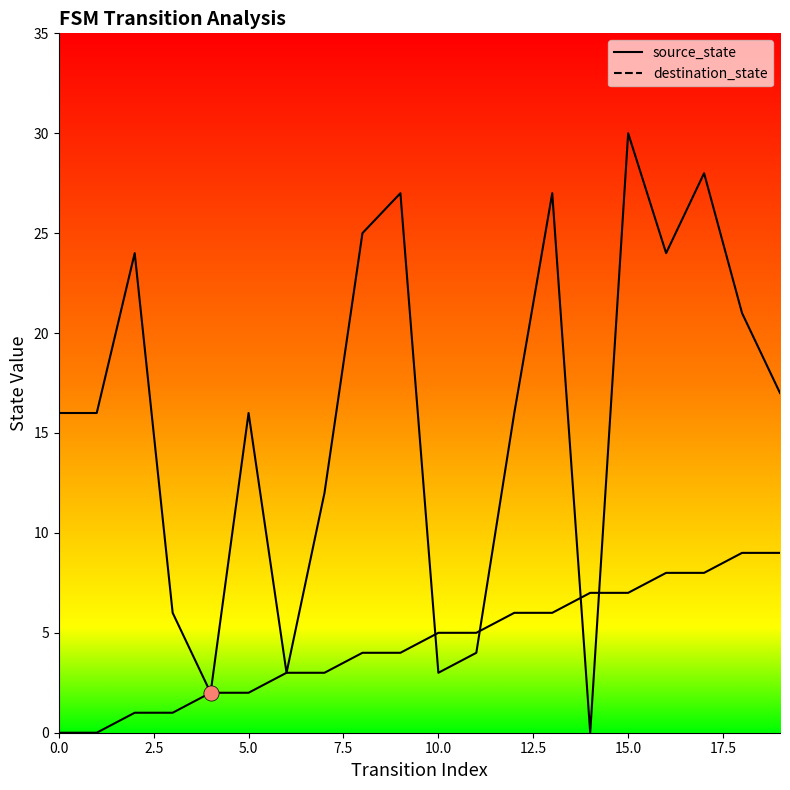

Which series has the largest total across all categories?

destination_state